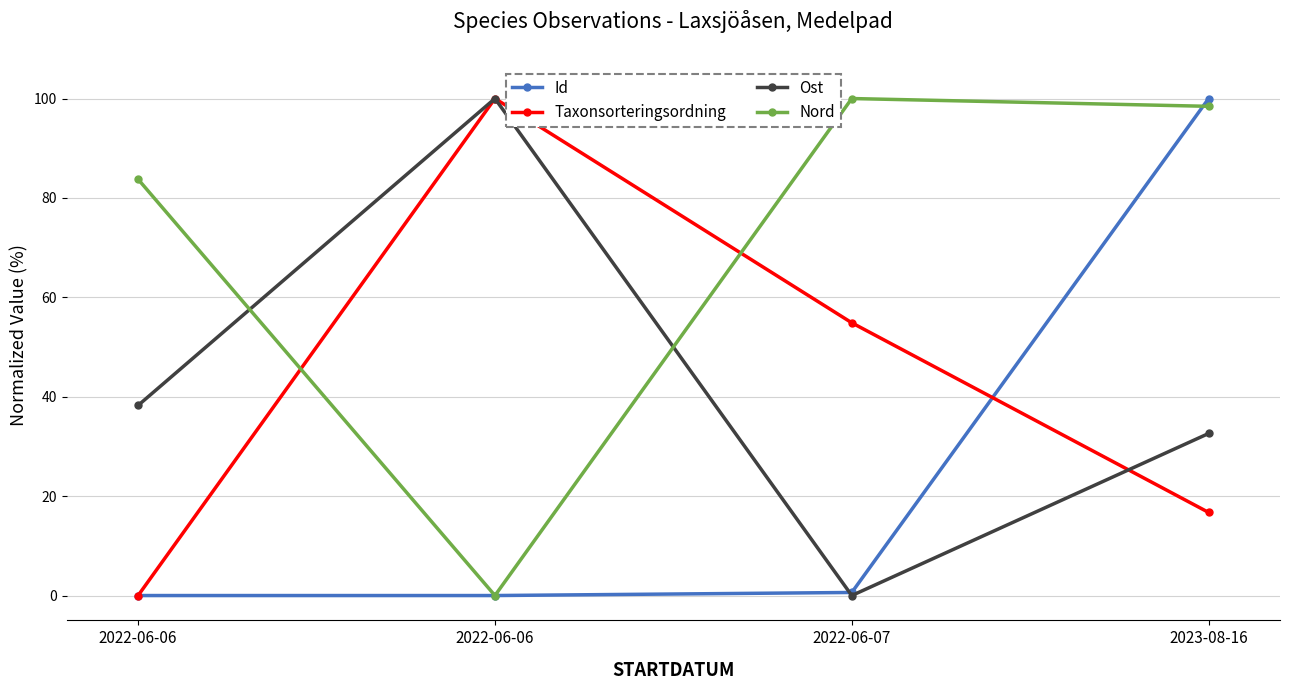

Which has a higher value, 2022-06-07 or 2022-06-06?

2022-06-07